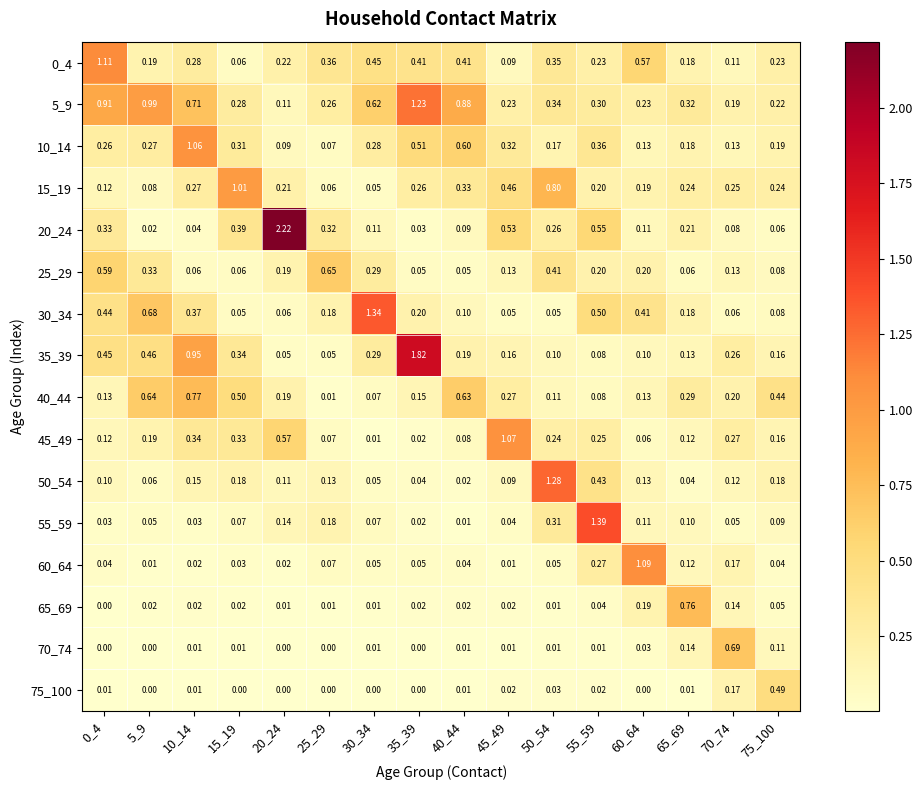

Is the value of 15_19 at 20_24 greater than the value of 75_100 at 40_44?

Yes